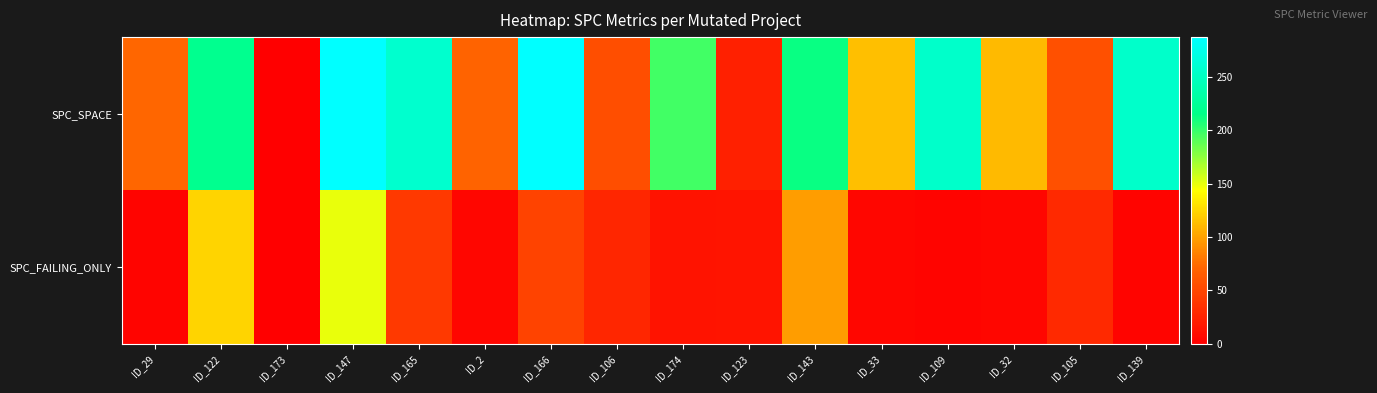

Which series has the largest range (max minus min)?

SPC_SPACE